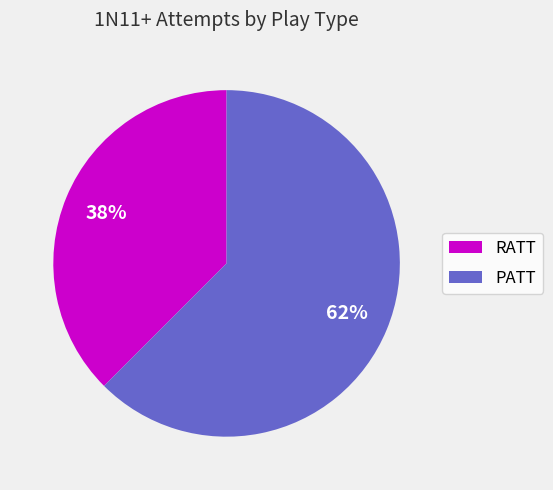

Do PATT and RATT together represent more than half of the pie?

Yes